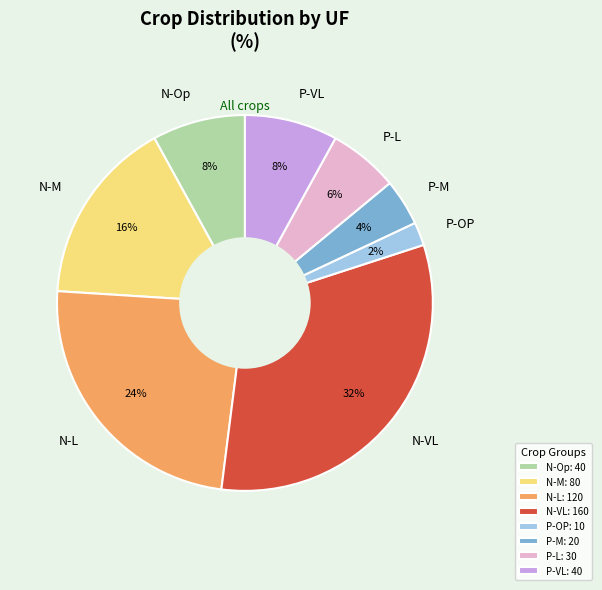

Count the number of slices in the pie.

8